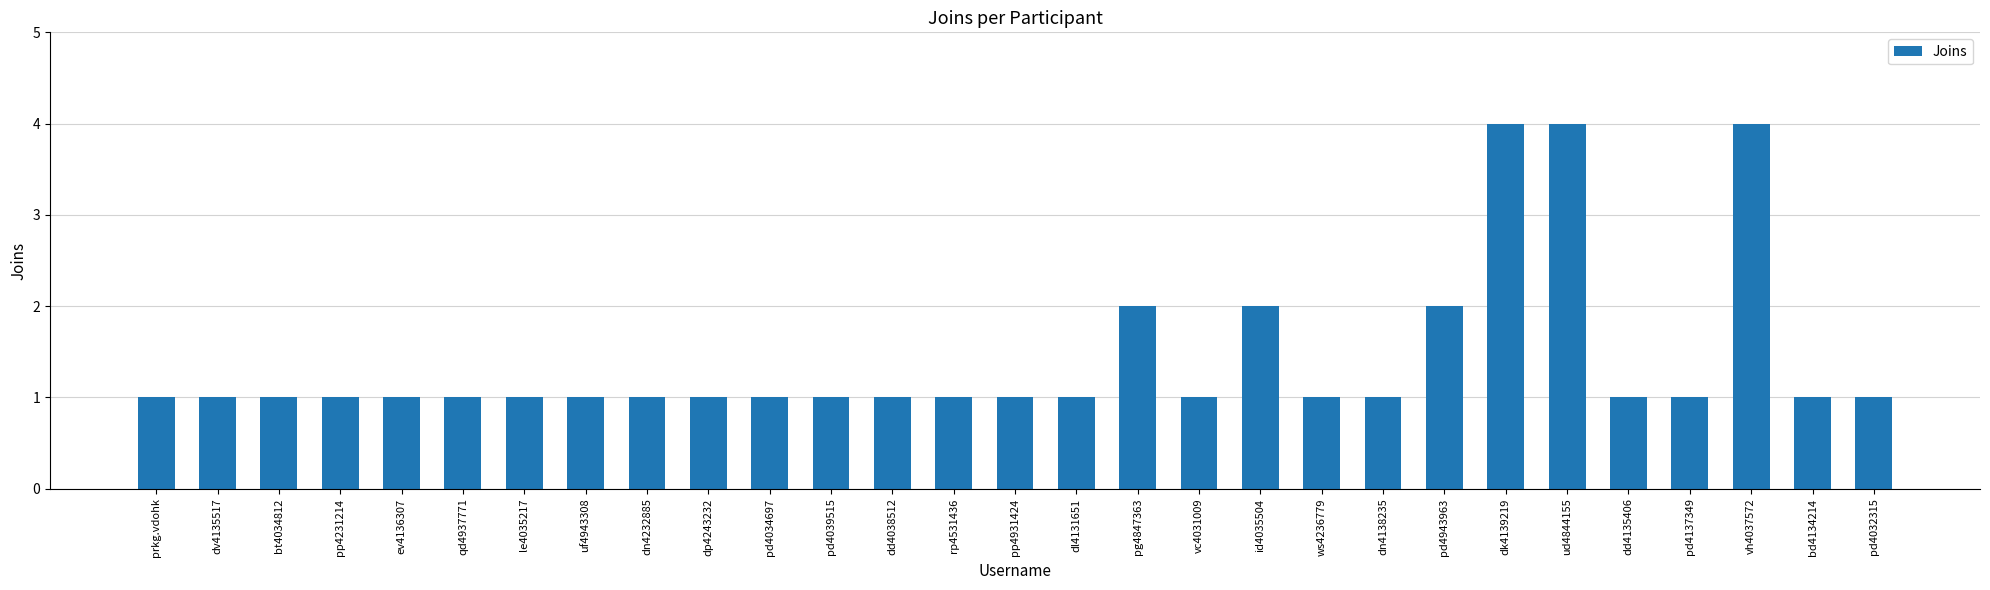

Reading left to right, list all the values displayed in this chart.

prkg.vdohk=1	dv4135517=1	bt4034812=1	pp4231214=1	ev4136307=1	qd4937771=1	le4035217=1	uf4943308=1	dn4232885=1	dp4243232=1	pd4034697=1	pd4039515=1	dd4038512=1	rp4531436=1	pp4931424=1	dl4131651=1	pg4847363=2	vc4031009=1	id4035504=2	ws4236779=1	dn4138235=1	pd4943963=2	dk4139219=4	ud4844155=4	dd4135406=1	pd4137349=1	vh4037572=4	bd4134214=1	pd4032315=1